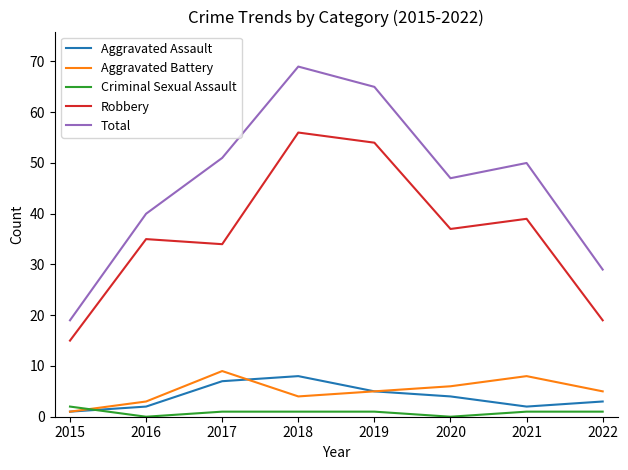

What is the maximum value shown in the chart?

69